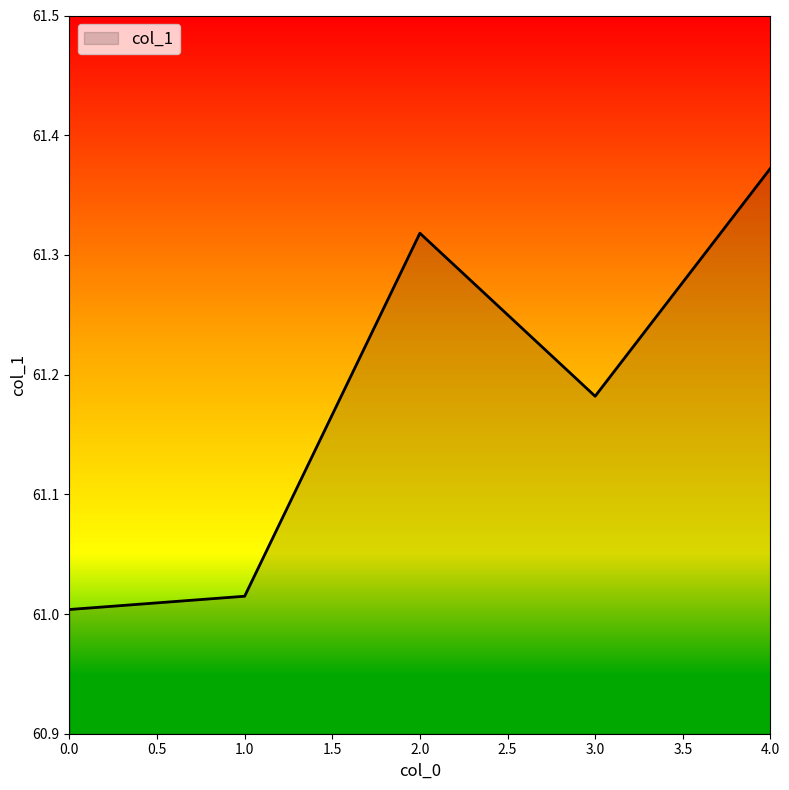

Rank the categories by value from lowest to highest.

0.0, 1.0, 3.0, 2.0, 4.0